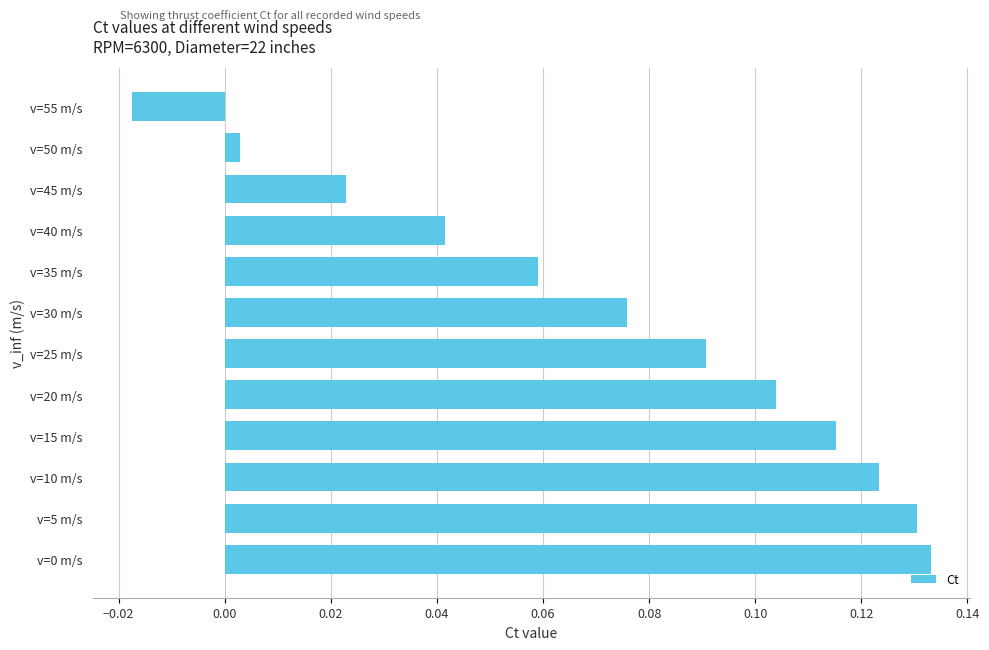

What is the sum of all values?

0.9